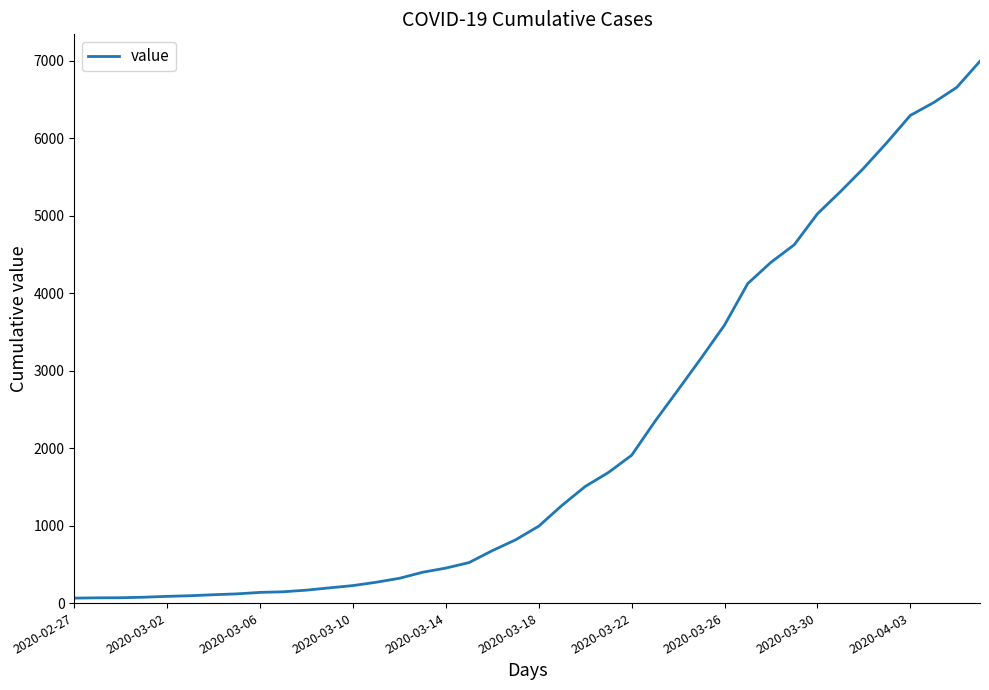

What is the difference between the maximum and minimum values?

6931